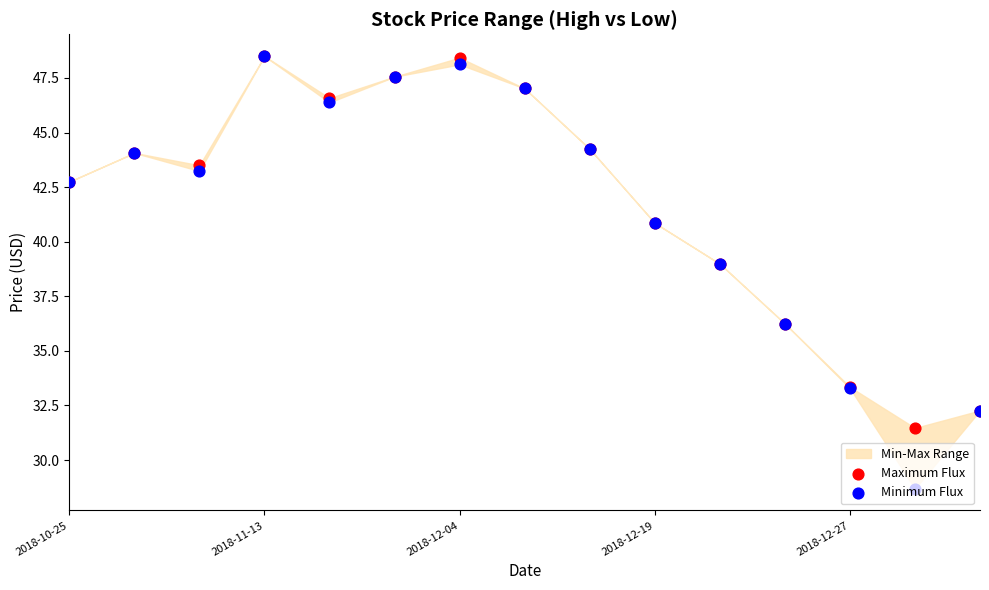

Is the value of Maximum Flux at 14 greater than the value of Minimum Flux at 2018-11-13?

No